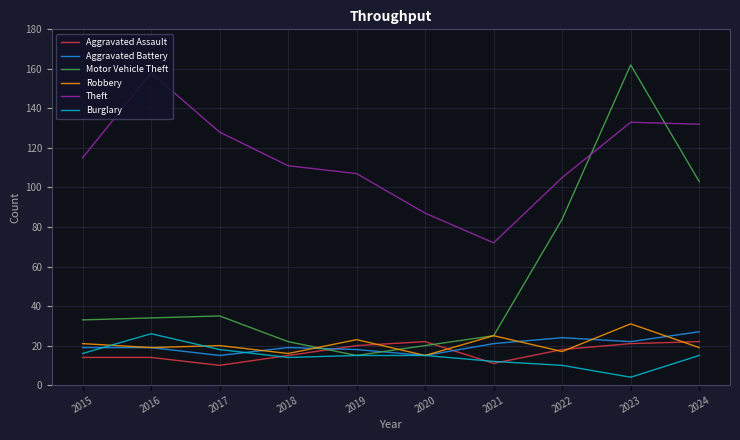

Is the value of Theft at 2023 greater than the value of Burglary at 2020?

Yes